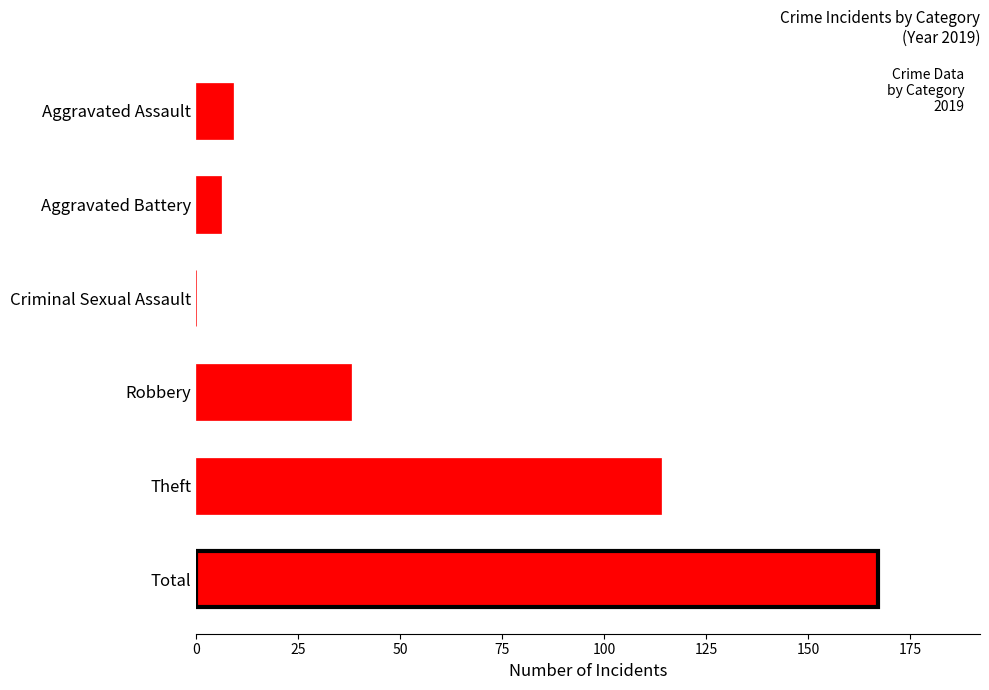

Which has a higher value, Robbery or Aggravated Assault?

Robbery